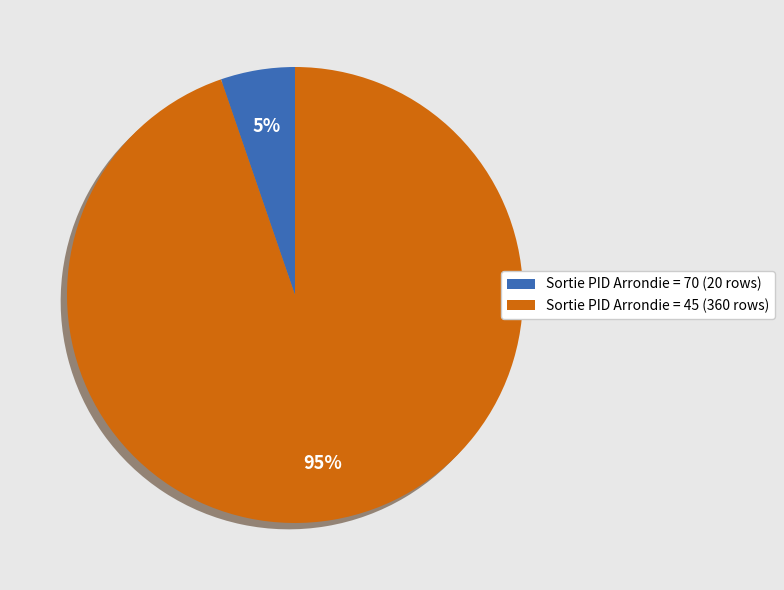

Which category has the biggest portion of the pie?

Sortie PID Arrondie = 45 (360 rows)